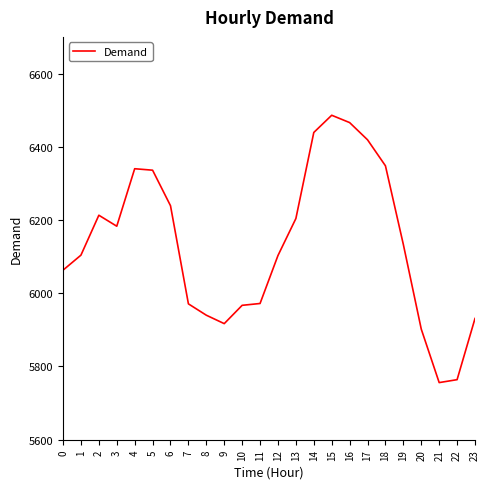

The value at 0 is 6063. True or false?

True